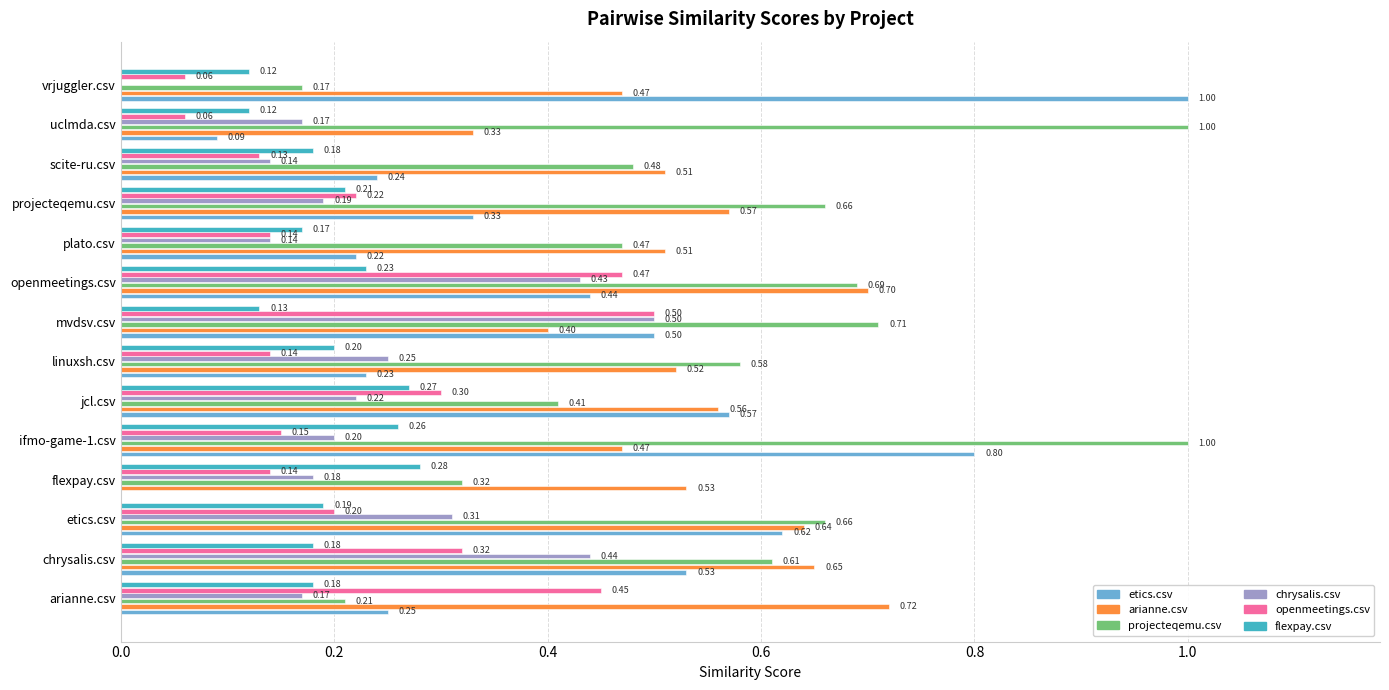

What is the sum of all flexpay.csv values?

2.7